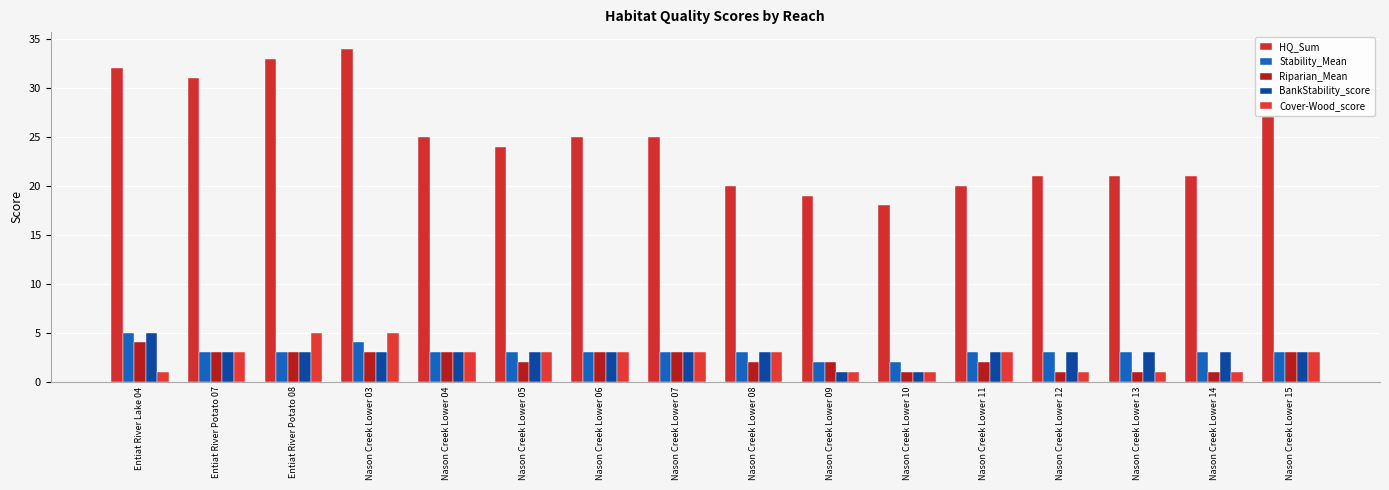

At which label does BankStability_score first exceed 3?

Entiat River Lake 04